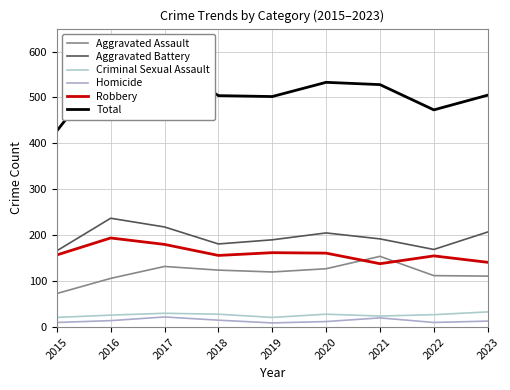

At which label does Aggravated Assault first exceed 120?

2017